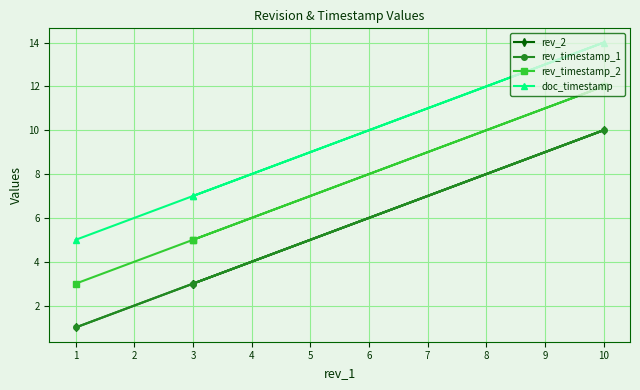

What are all the series names shown in the legend?

rev_2, rev_timestamp_1, rev_timestamp_2, doc_timestamp